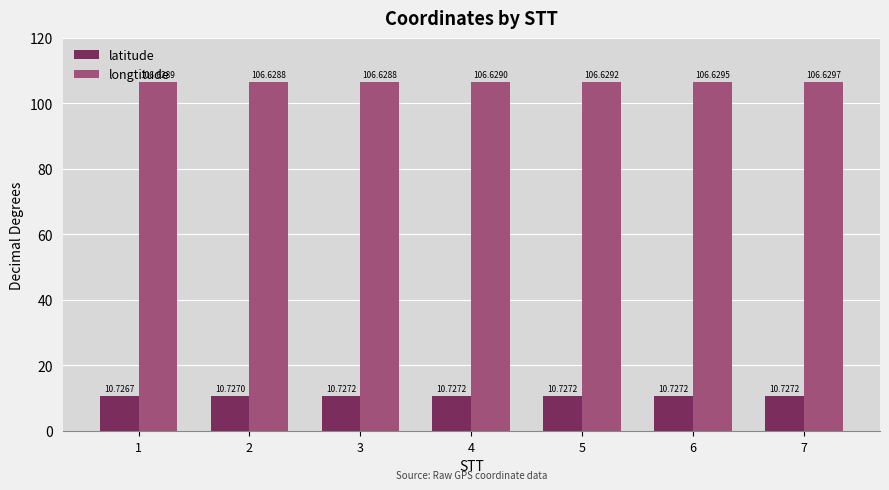

Between 4 and 7, which series saw the biggest shift?

longtitude